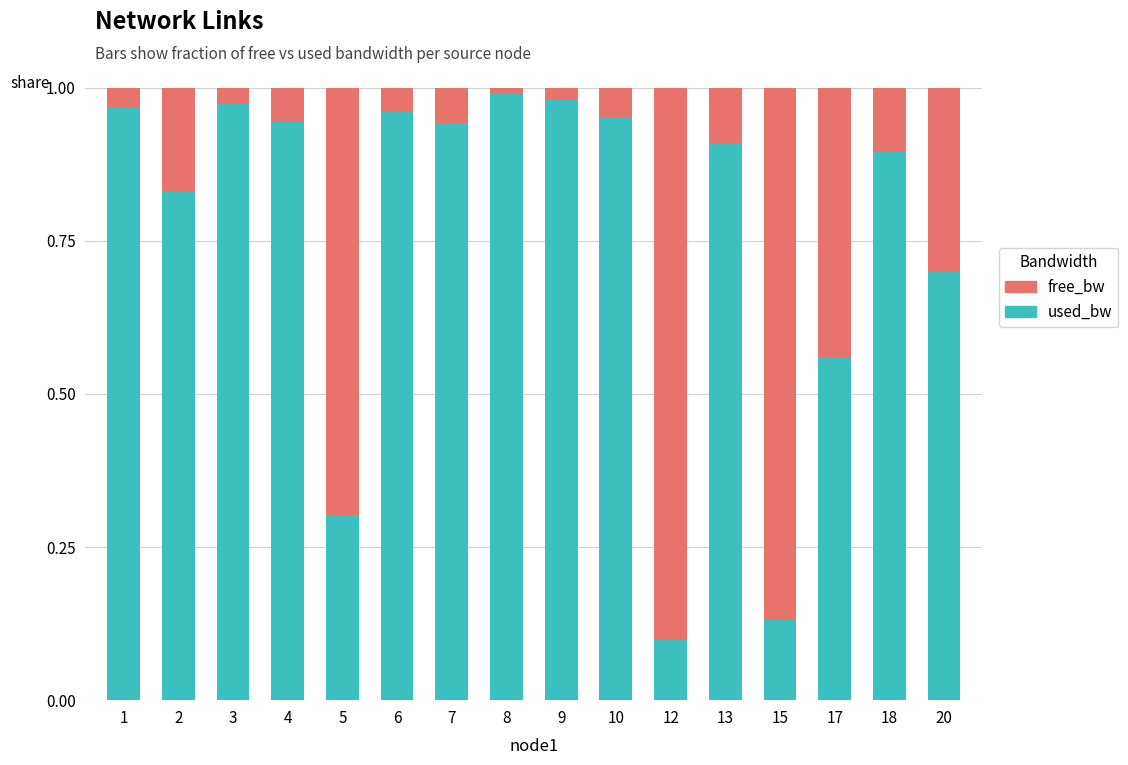

Which category has the lowest value in the used_bw series?

12